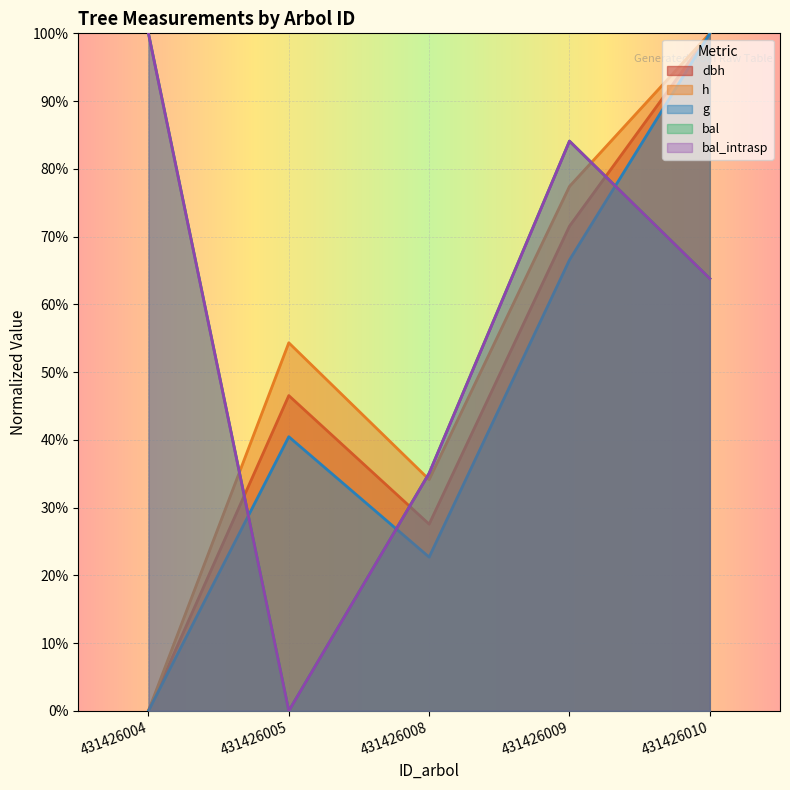

Where is g nearest to the value 0?

431426004